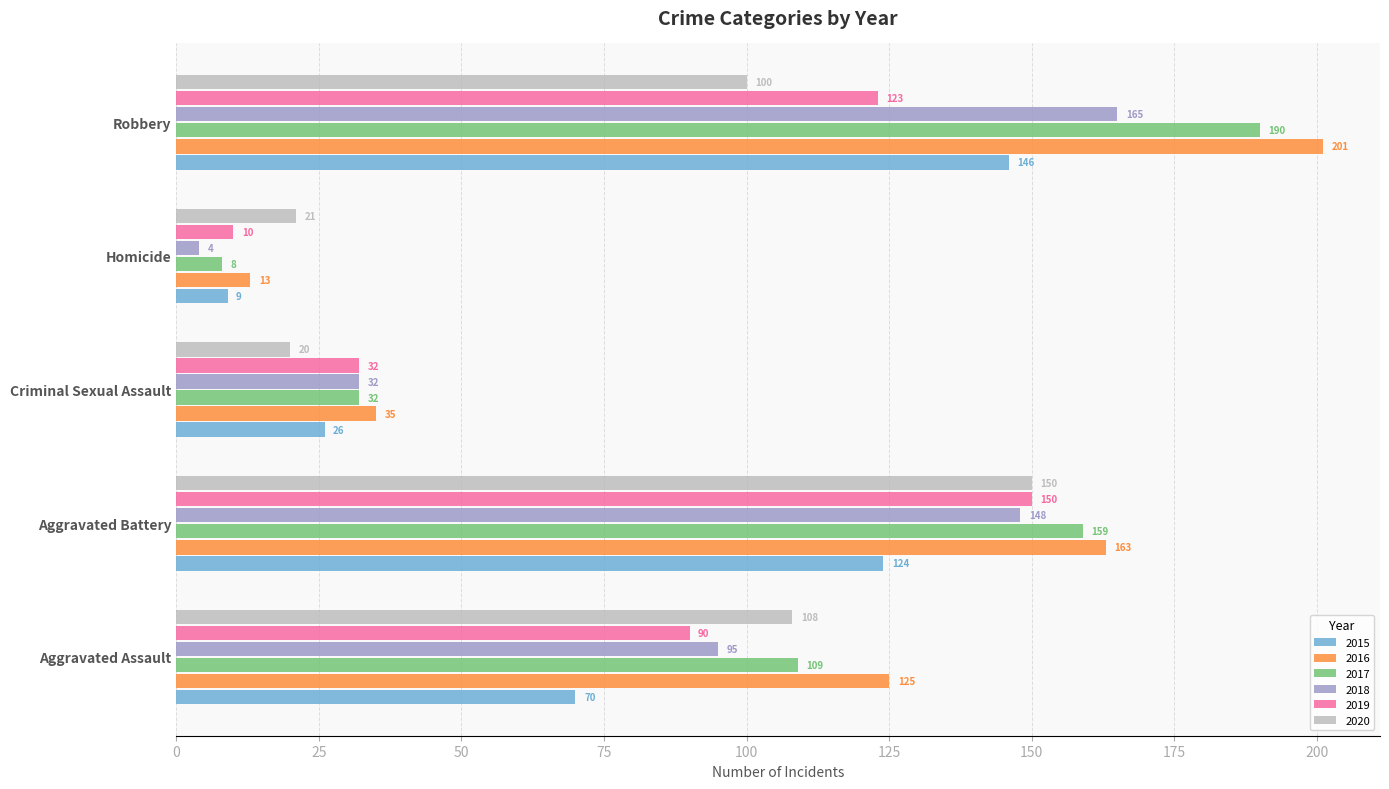

Read the 2019 value at Criminal Sexual Assault, to the nearest 10.

30